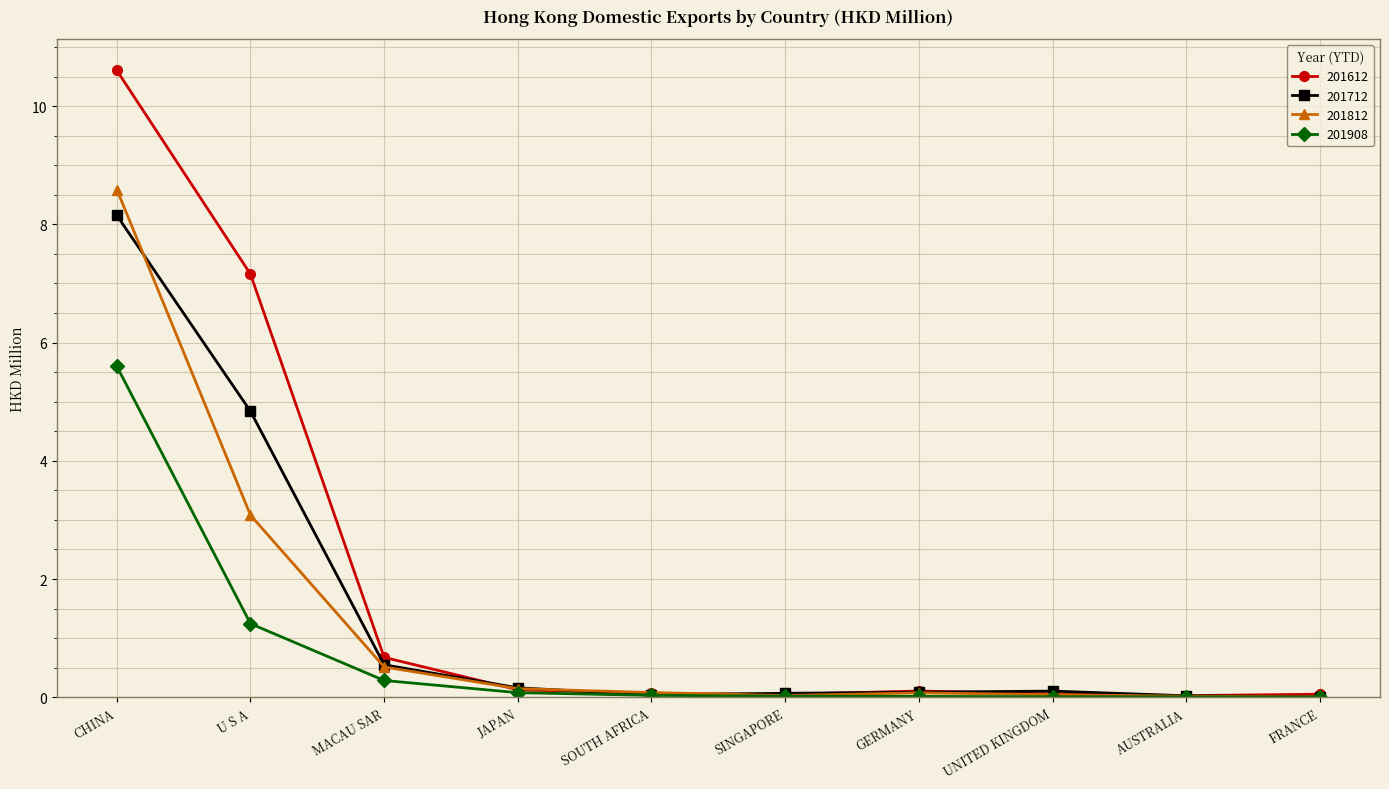

What is the total value across all series at FRANCE?

0.1